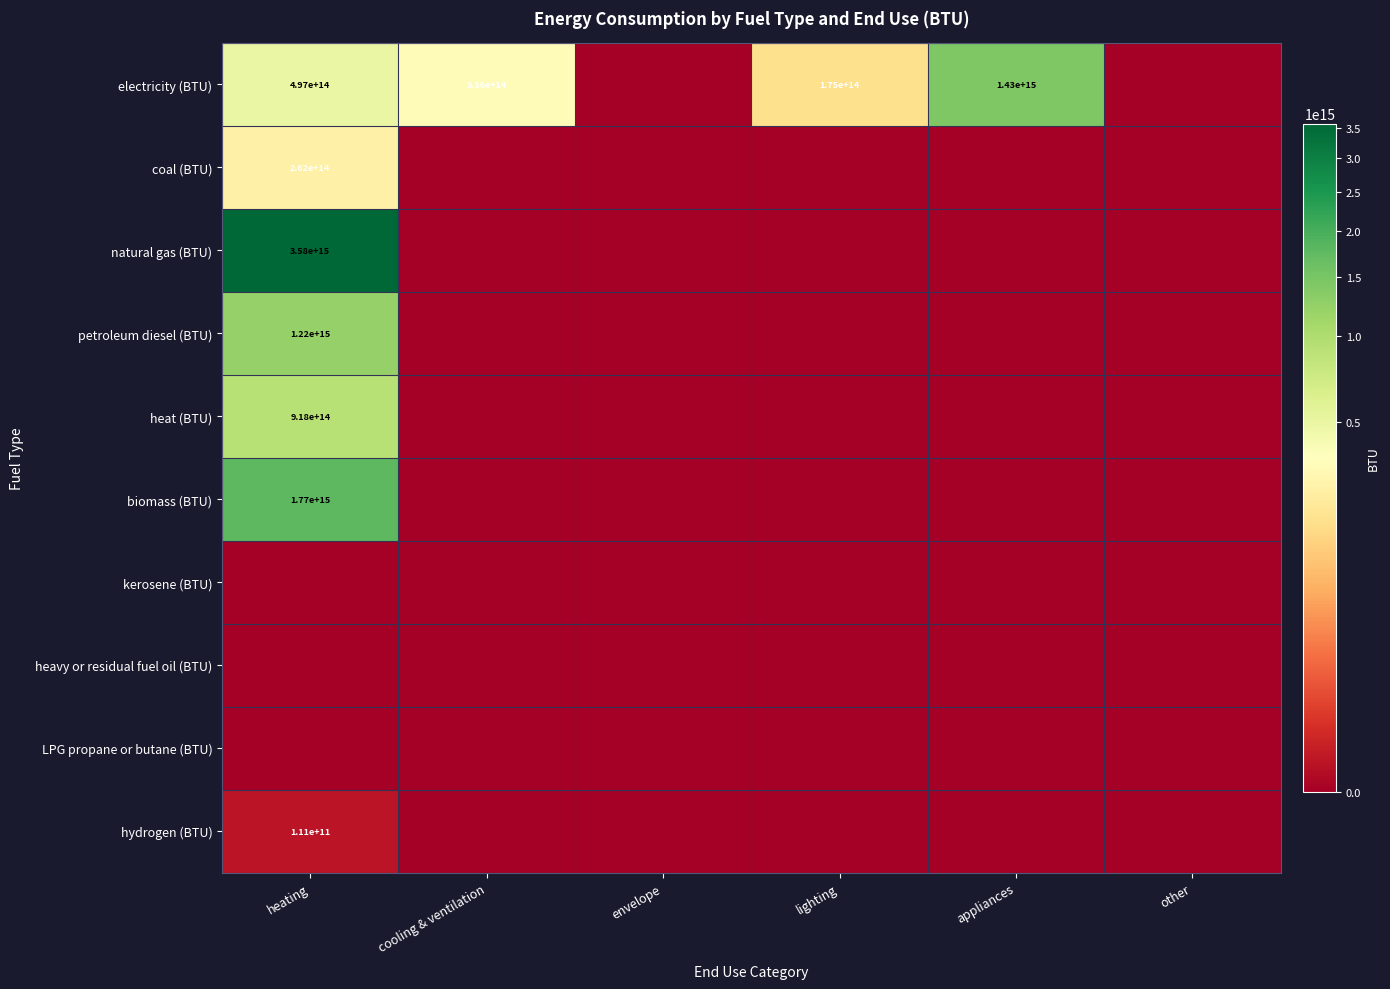

Is it true that coal (BTU) equals 354192573721768 at heating?

False